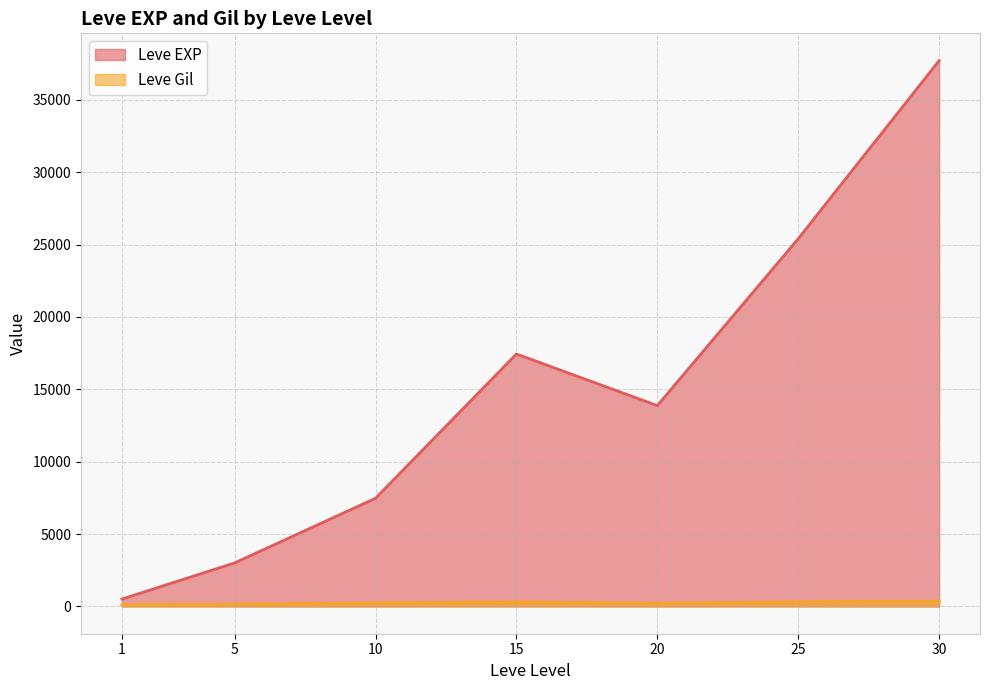

What is the highest value of the Leve EXP series?

37715.0